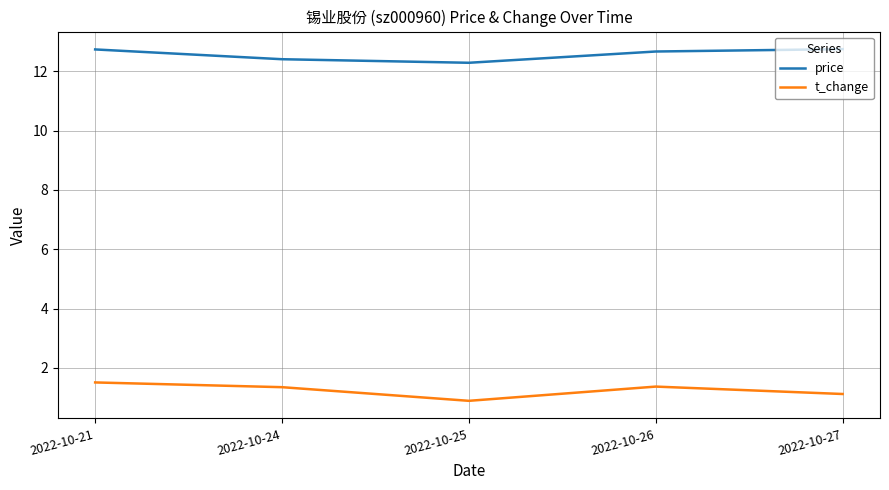

Is it true that price equals 12.3 at 2022-10-25?

True